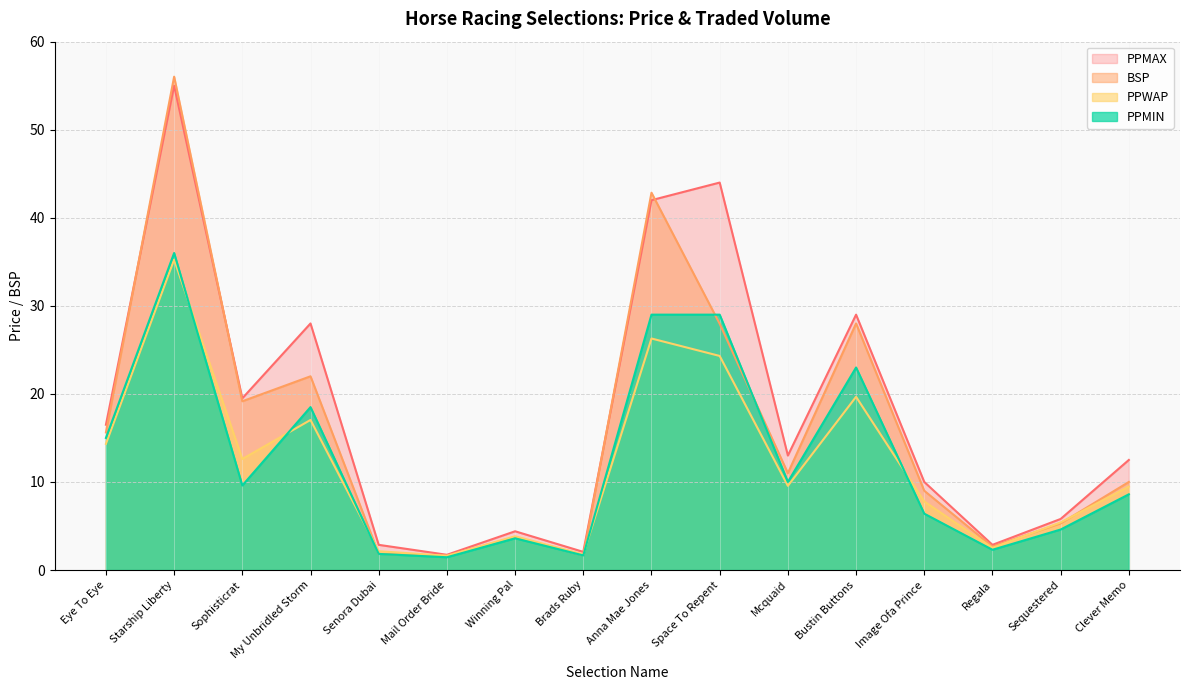

What is the sum of the PPMIN values at Starship Liberty and Sophisticrat?

45.6